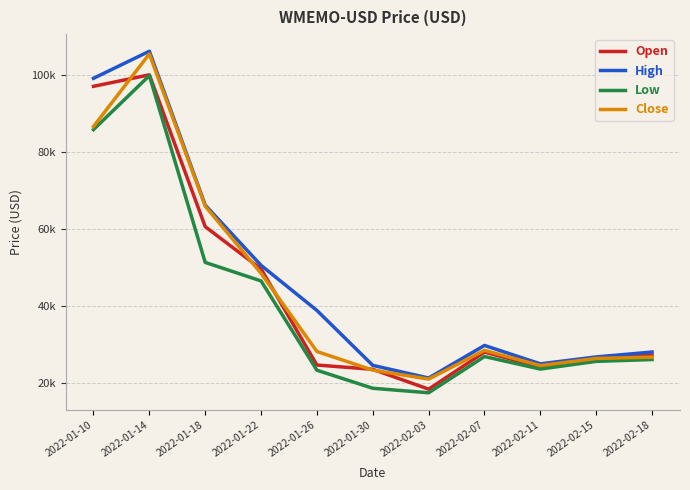

The Low series shows 23707.6 at 2022-02-11. True or false?

True